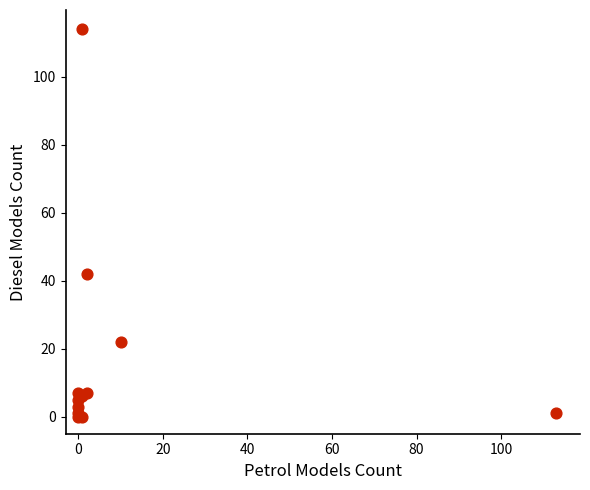

What Y value in the scatter plot is closest to 57?

42